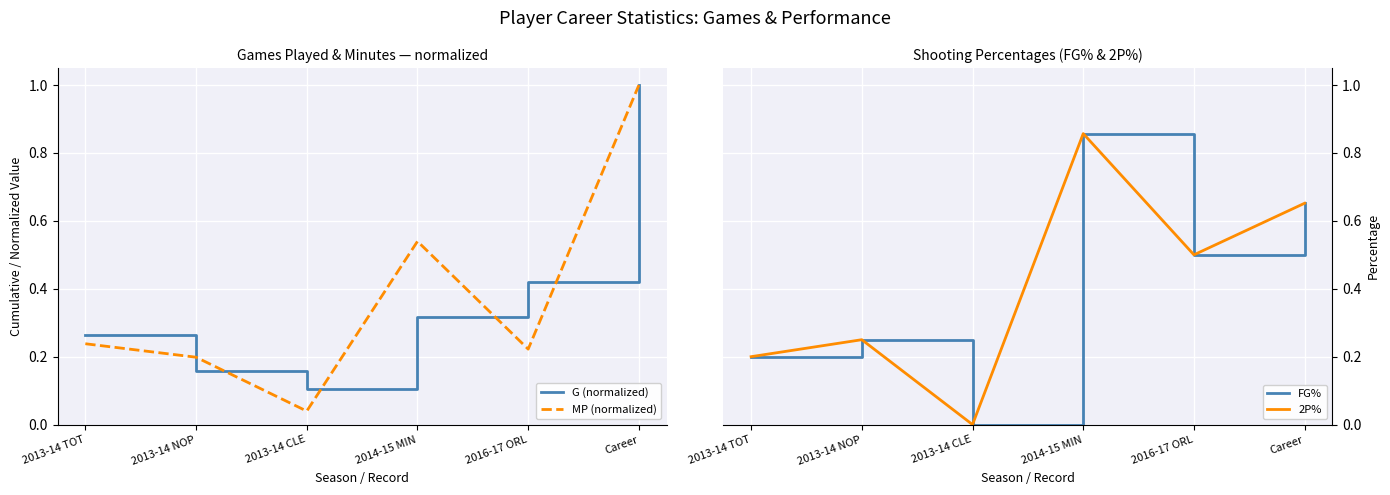

How many times do 2P% and G (normalized) cross each other?

4